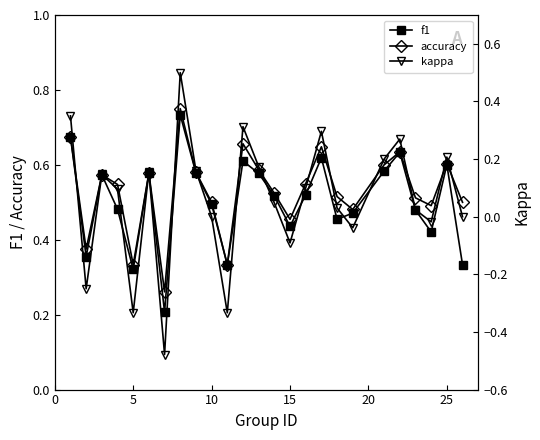

In f1, how many points are higher than both neighbors (excluding endpoints)?

7